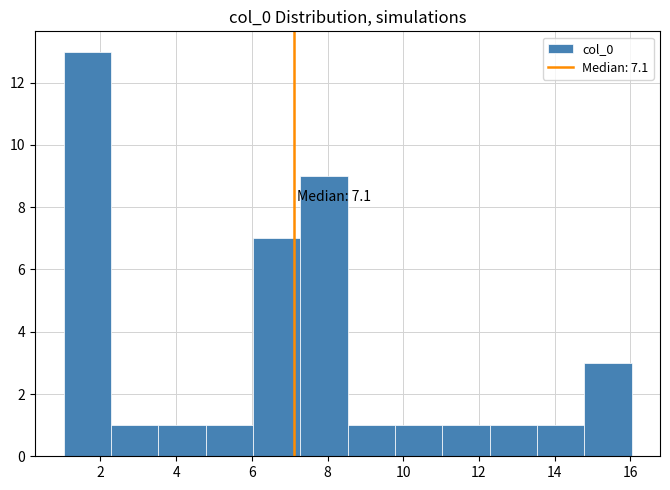

Over which range of the x-axis is the bar tallest?

1.0 to 2.2